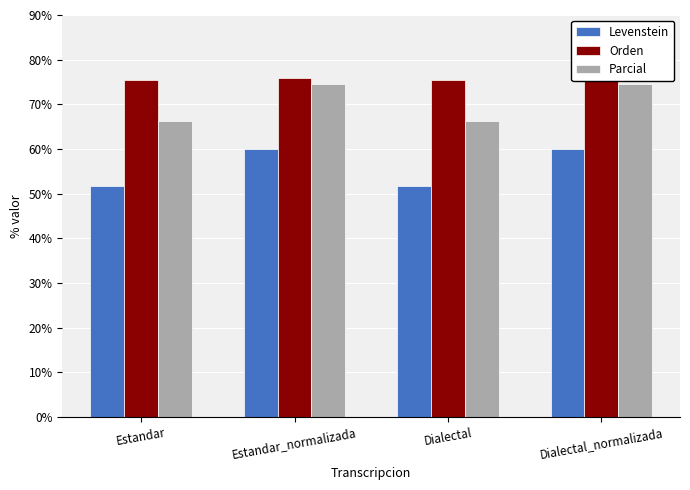

Reading right to left, list all the values displayed in this chart.

Levenstein: Dialectal_normalizada=59.9	Dialectal=51.7	Estandar_normalizada=59.9	Estandar=51.7
Orden: Dialectal_normalizada=75.9	Dialectal=75.4	Estandar_normalizada=75.9	Estandar=75.4
Parcial: Dialectal_normalizada=74.5	Dialectal=66.2	Estandar_normalizada=74.5	Estandar=66.2